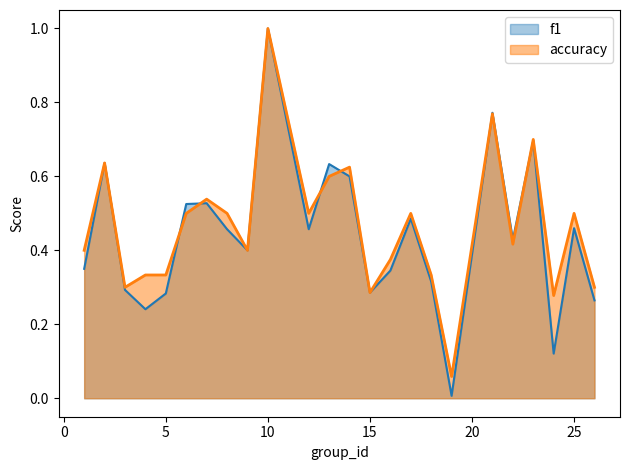

Rank the categories by f1 value from lowest to highest.

19, 24, 4, 26, 5, 15, 3, 18, 16, 1, 9, 22, 8, 12, 25, 17, 6, 7, 14, 13, 2, 23, 21, 10